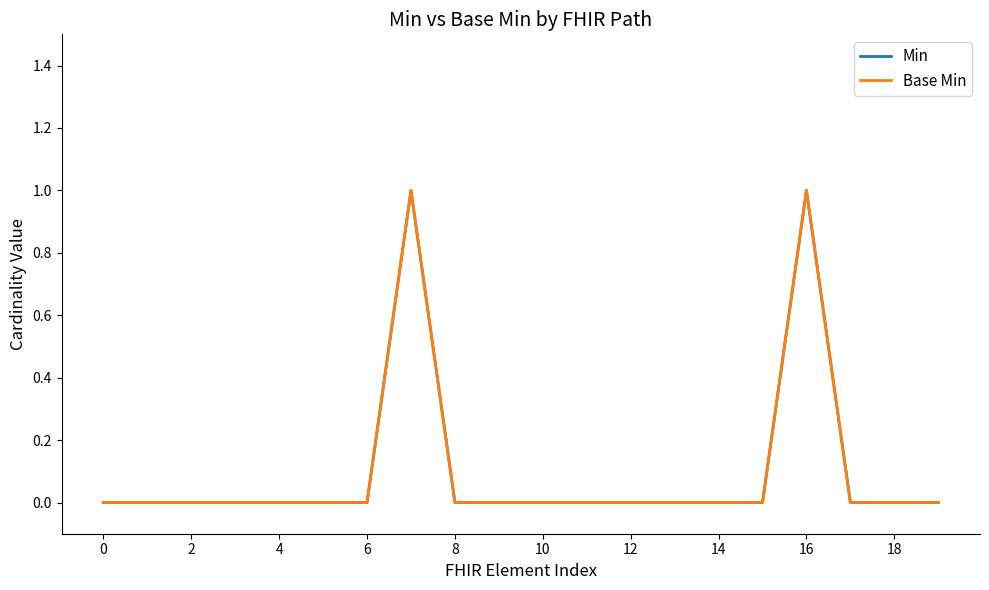

Does the chart display data point markers on the line(s)?

No